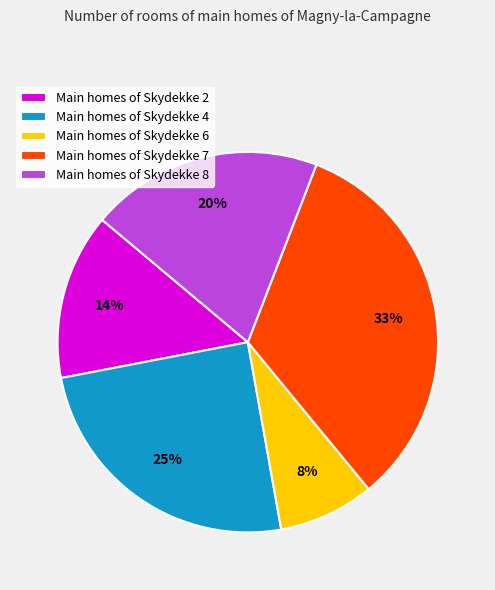

Which slice is the smallest?

Main homes of Skydekke 6